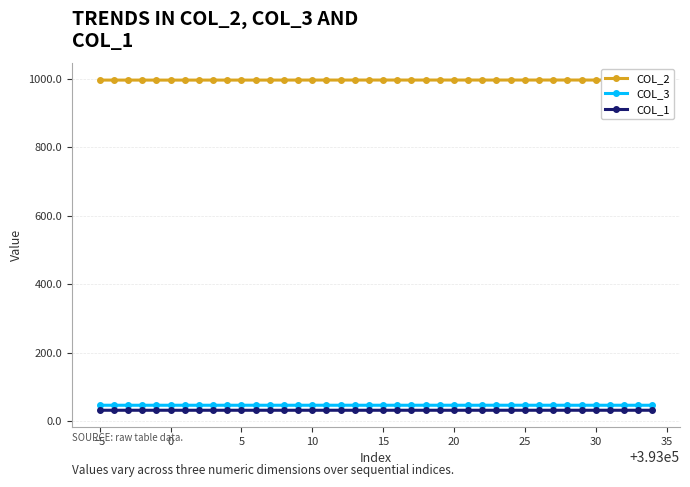

True or false: COL_1 and COL_3 cross at least once.

False